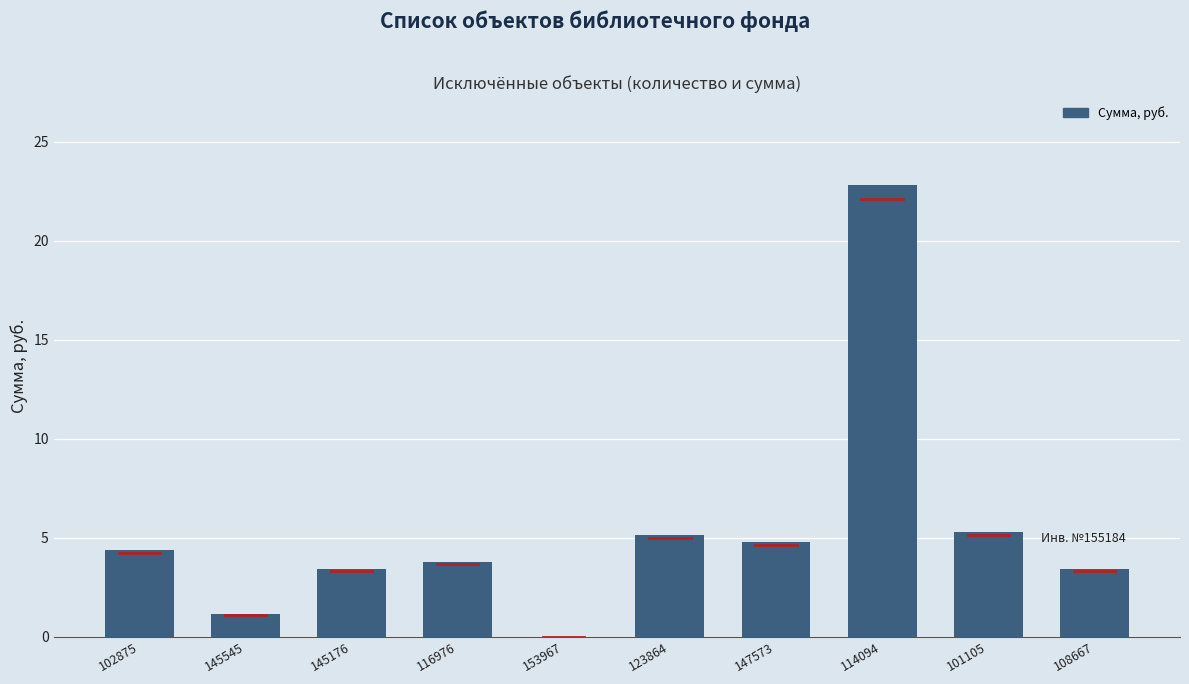

What is the average value?

5.4